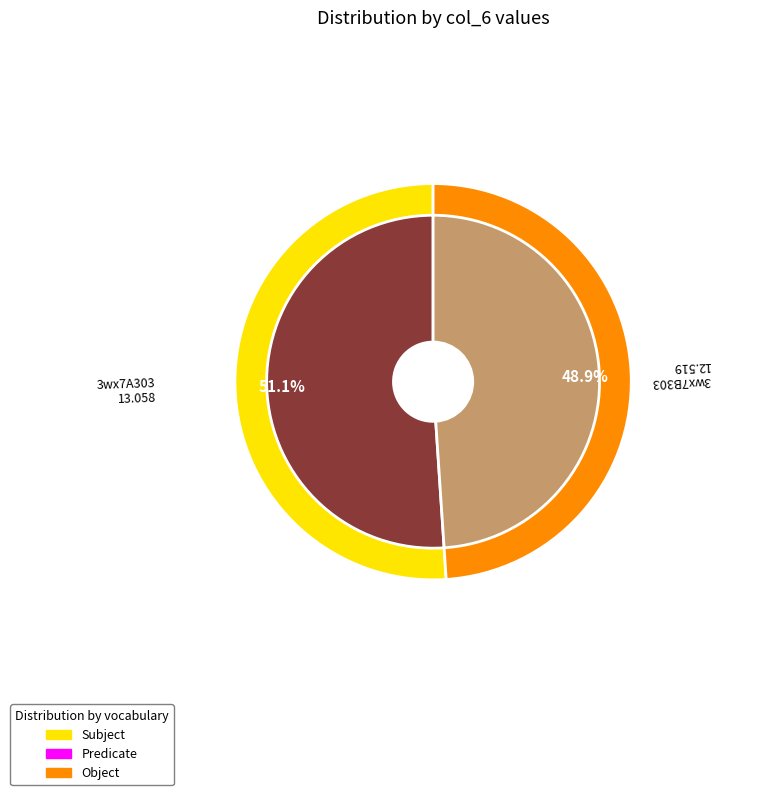

Approximately how many times larger is the value at 3wx7A303 compared to 3wx7B303?

1.0